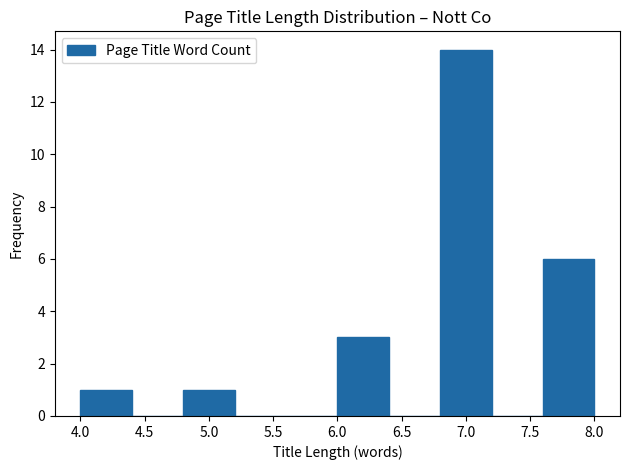

Reading left to right, transcribe this chart: for each bar, give the range it covers on the x-axis and its height. The values are not printed on the chart, so give them approximately, as read against the axis.

4.0 to 4.4: 1
4.4 to 4.8: 0
4.8 to 5.2: 1
5.2 to 5.6: 0
5.6 to 6.0: 0
6.0 to 6.4: 3
6.4 to 6.8: 0
6.8 to 7.2: 14
7.2 to 7.6: 0
7.6 to 8.0: 6